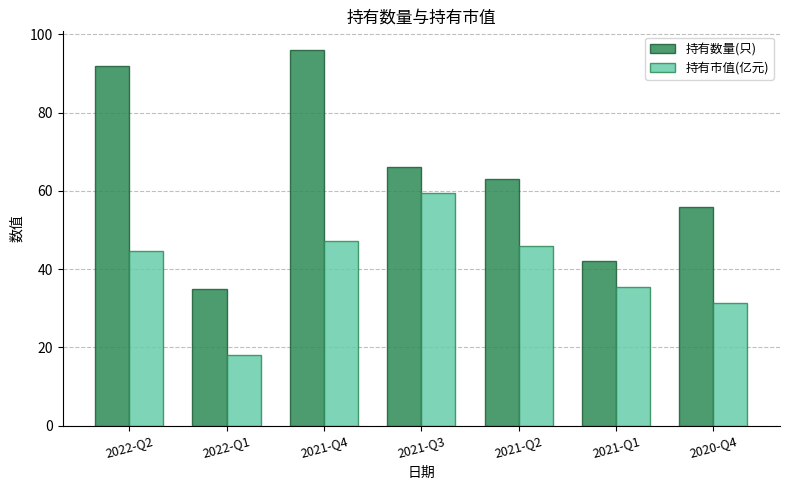

Which series has the widest spread of values?

持有数量(只)